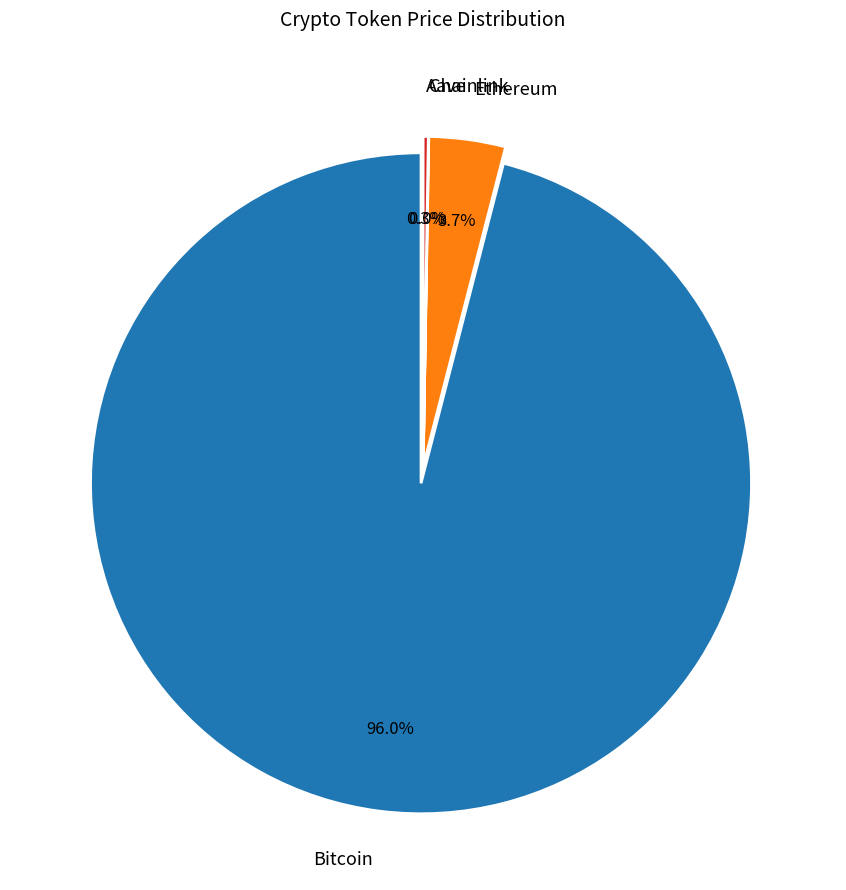

To the nearest percent, what is the combined percentage of Ethereum and Chainlink?

4%